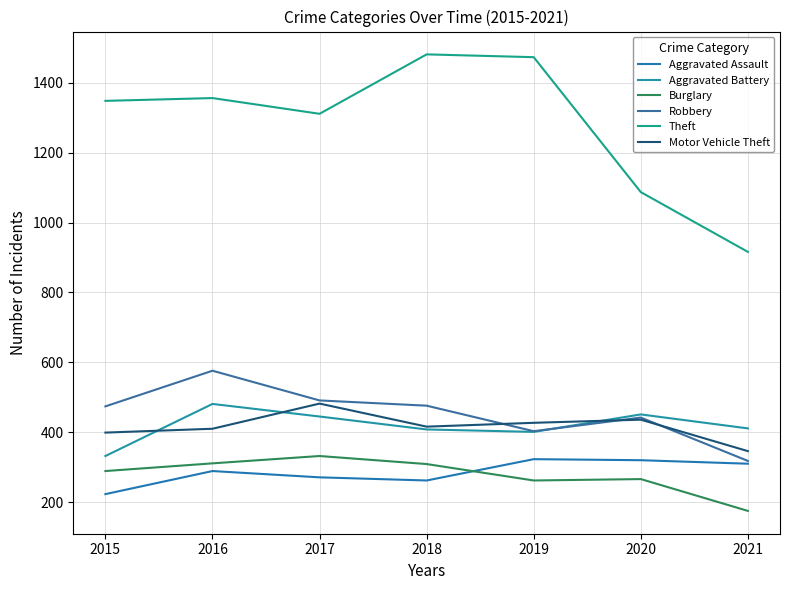

Reading right to left, list all the values displayed in this chart.

Aggravated Assault: 310	320	323	262	271	289	223
Aggravated Battery: 411	451	401	408	445	481	332
Burglary: 175	266	262	309	332	311	289
Robbery: 318	442	403	476	491	576	474
Theft: 916	1087	1473	1481	1311	1356	1348
Motor Vehicle Theft: 346	436	427	416	482	410	399